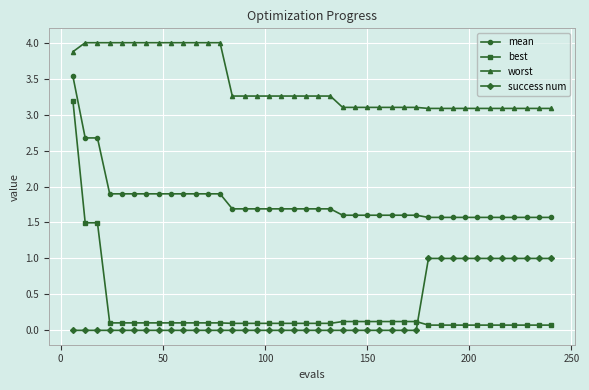

List the series in order of their peak value, highest first.

worst, mean, best, success num